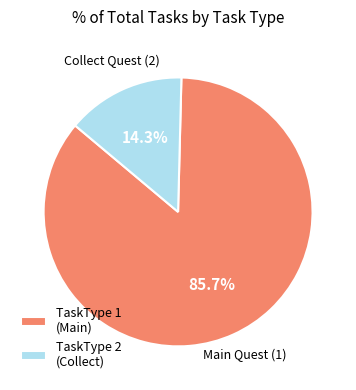

Which category has the biggest portion of the pie?

TaskType 1 (Main)